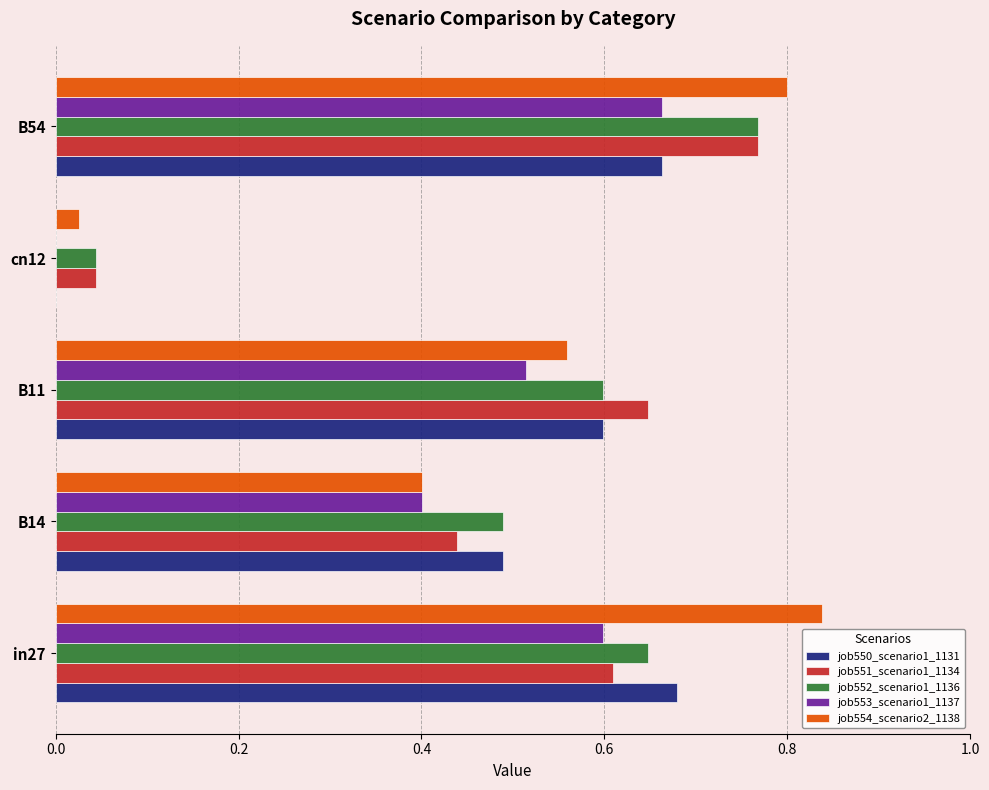

How many series are shown in this chart?

5